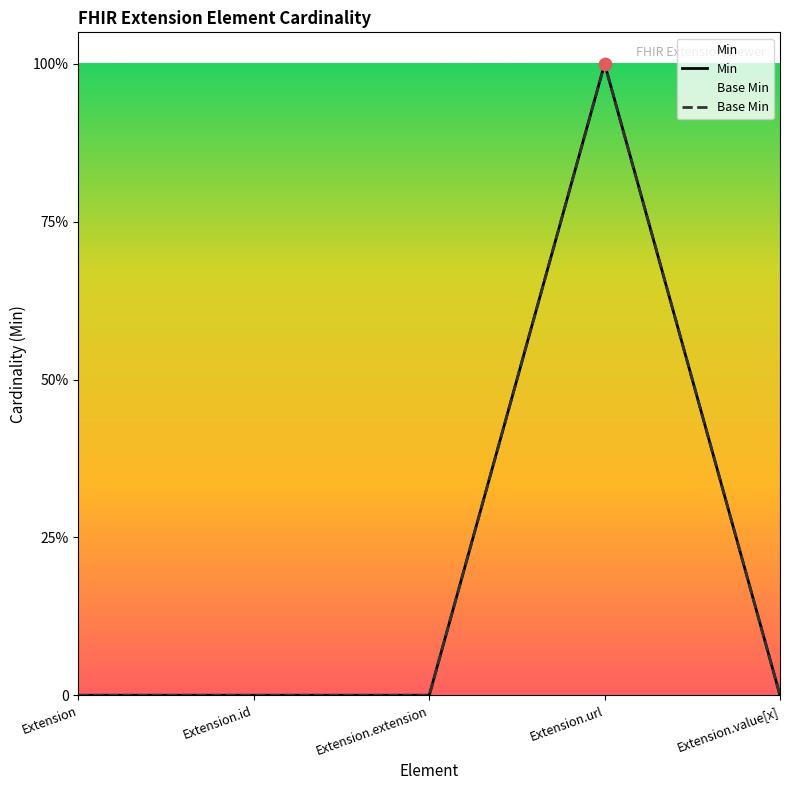

What is the total value across all series at Extension.url?

2